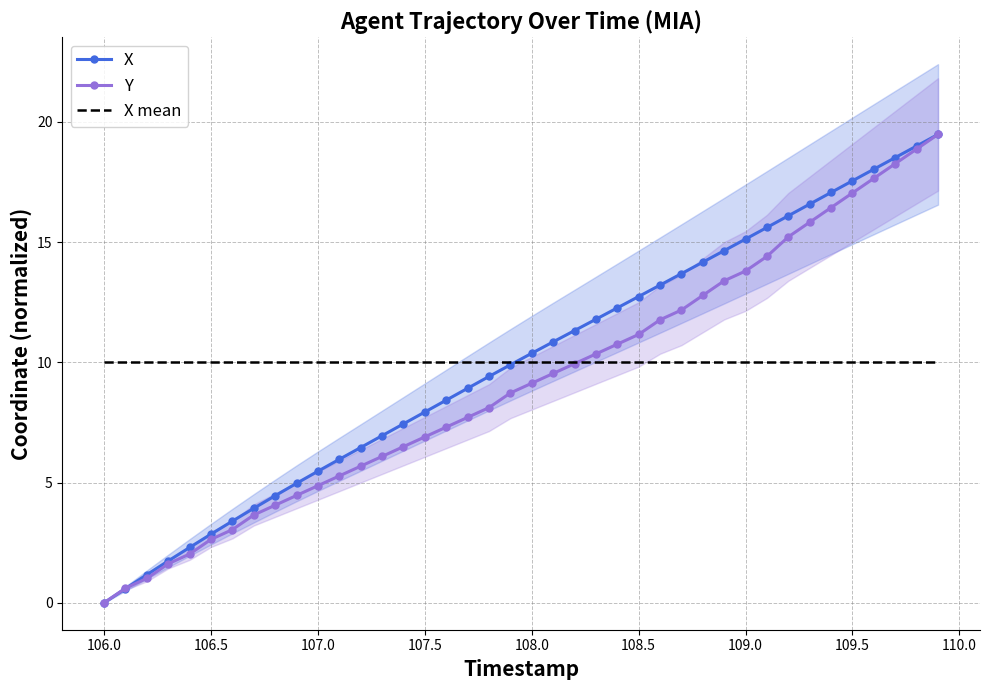

True or false: X has a value of 1.1 at 107.0.

False